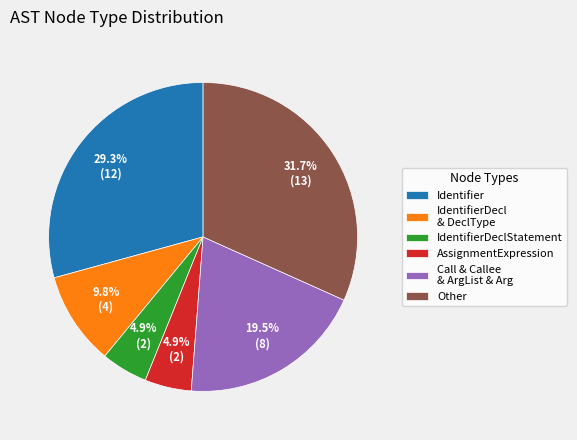

Is there any slice that represents more than half of the pie?

No